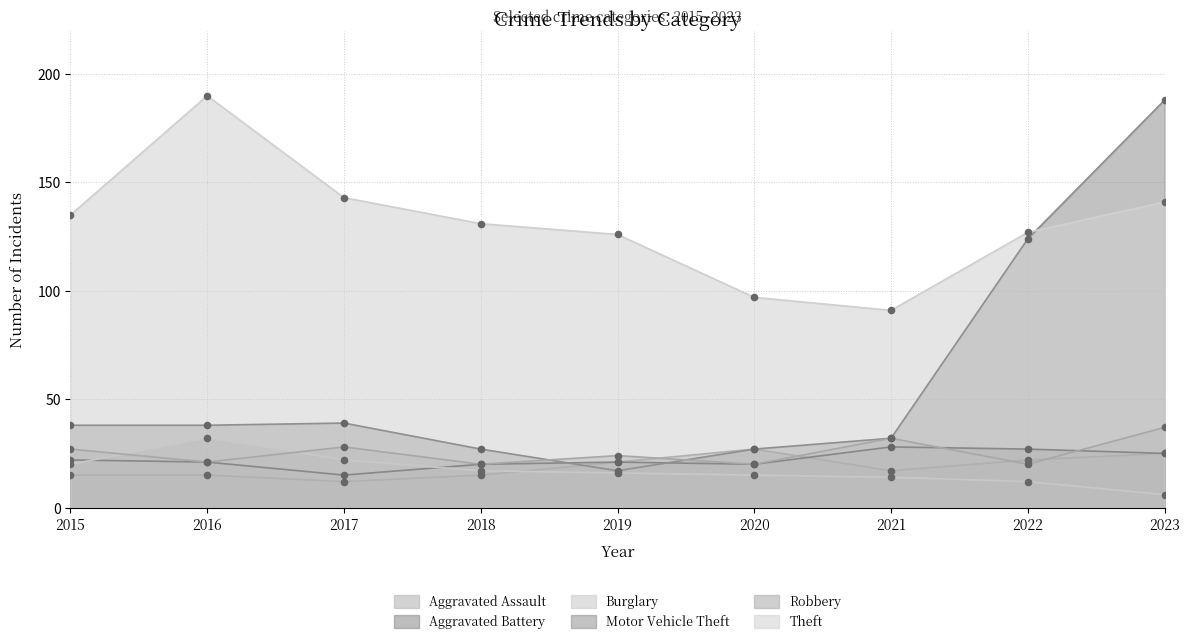

At how many categories does at least one series exceed 155?

2